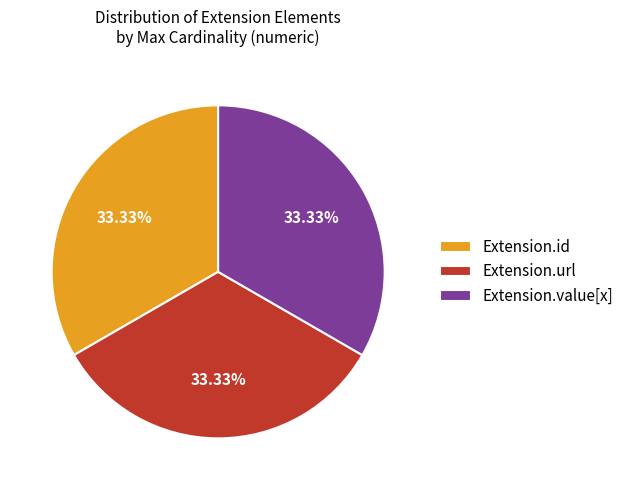

Count the number of slices in the pie.

3